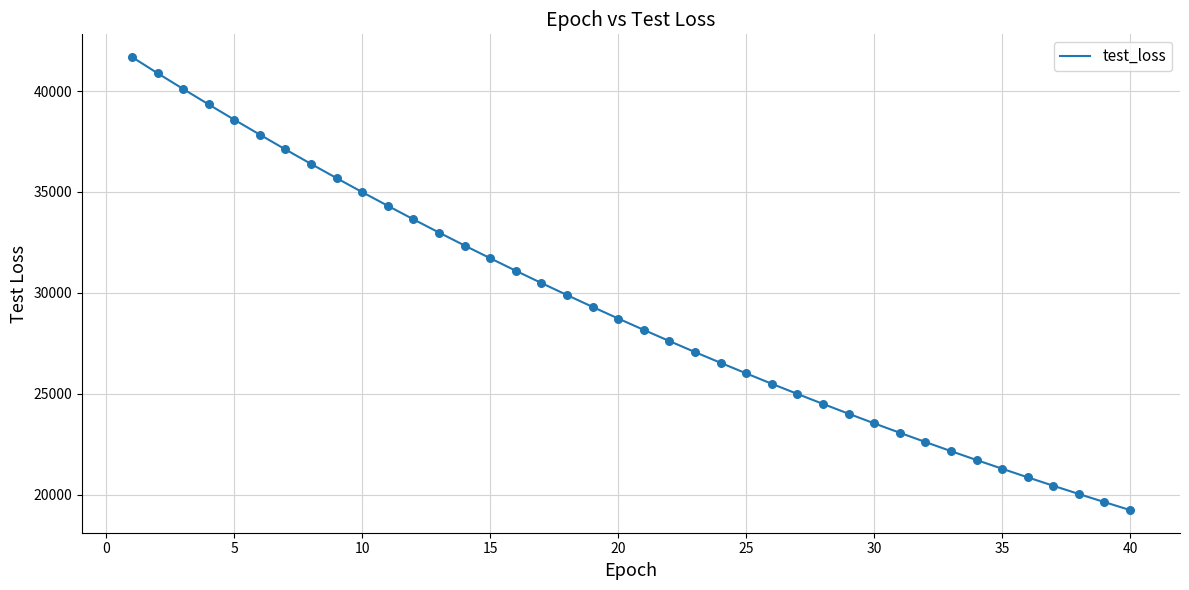

What is the minimum value shown in the chart?

19237.4